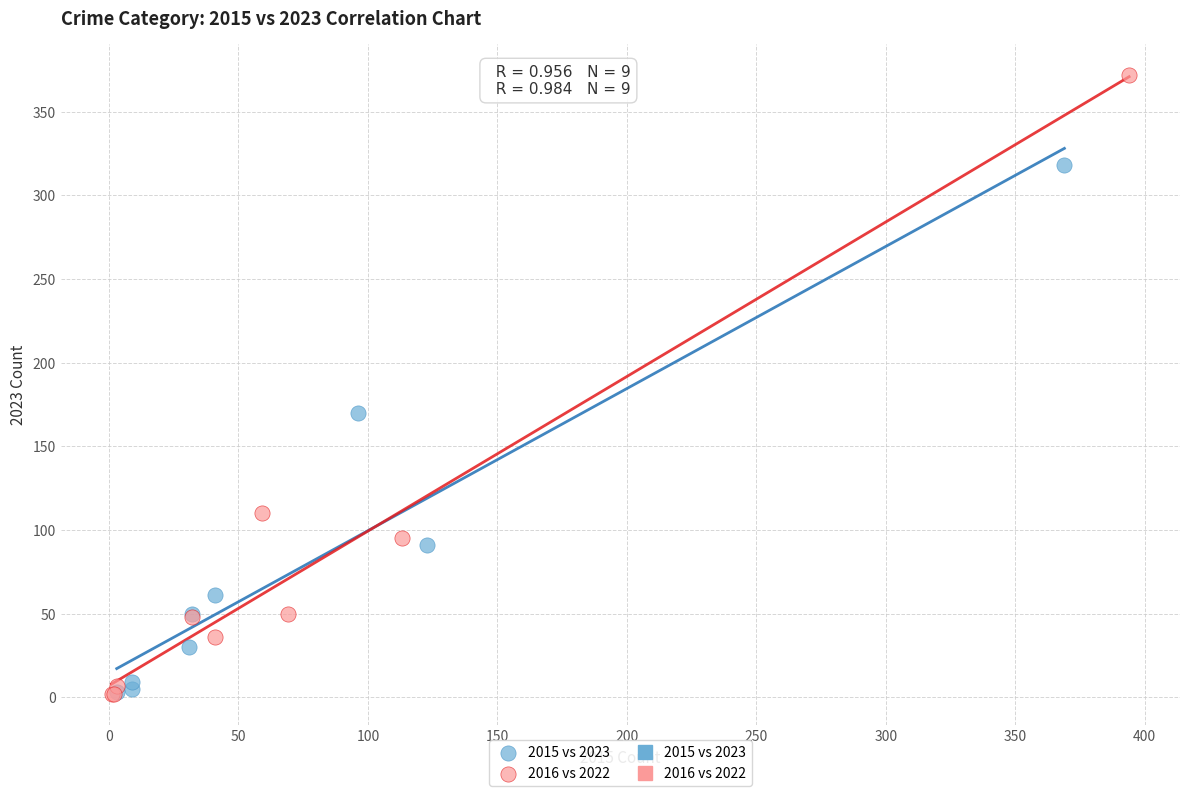

Which series has the largest Y range (max minus min)?

2016 vs 2022